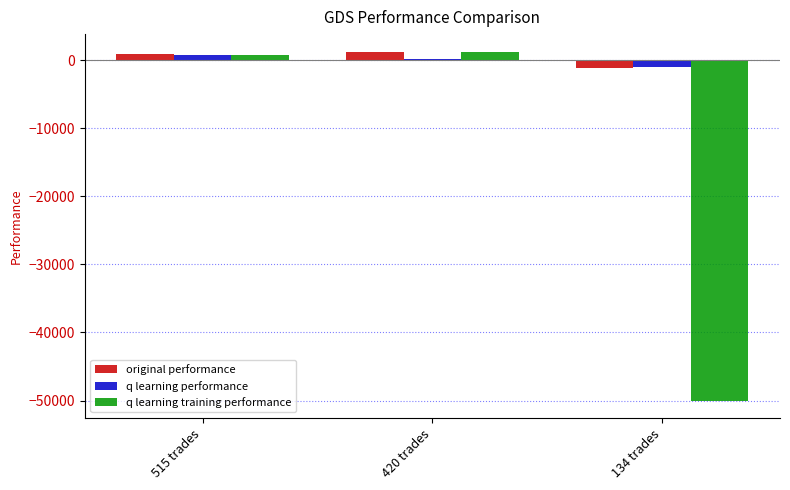

What is the difference between the q learning training performance values at 515 trades and 134 trades?

50804.2